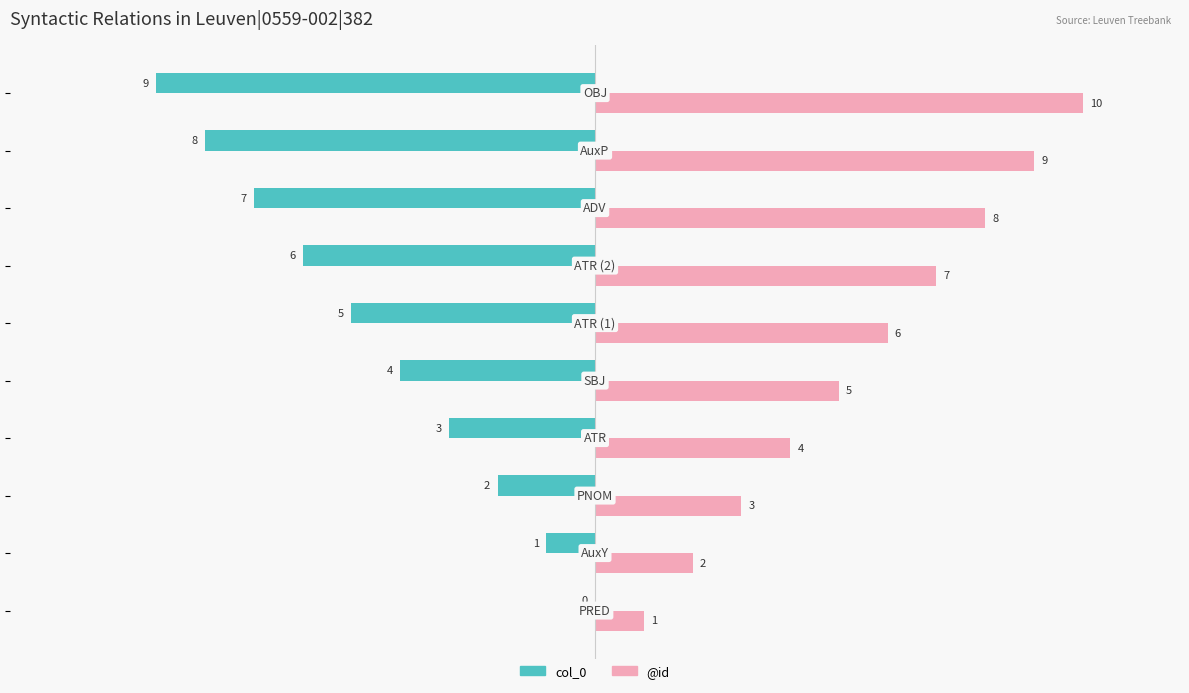

Which series has the largest total across all categories?

@id